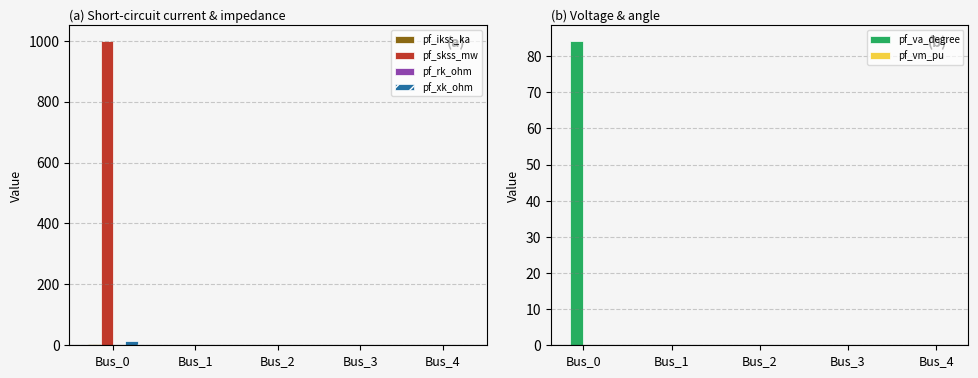

What is the value of the pf_ikss_ka bar at the 1st from the left?

5.2